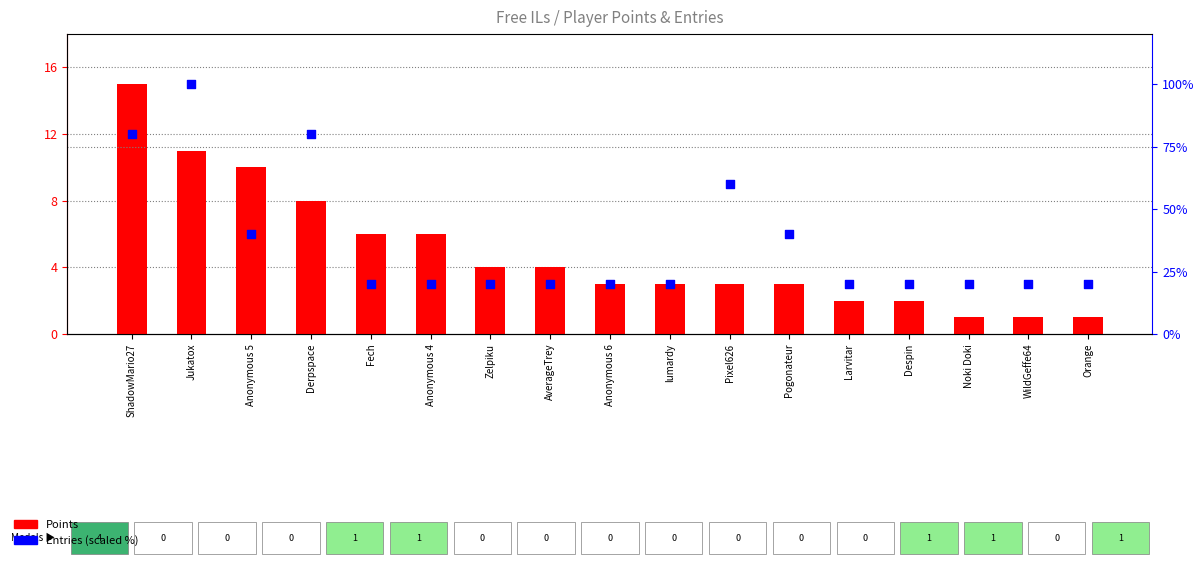

What is the total value across all series at Zelpiku?

24